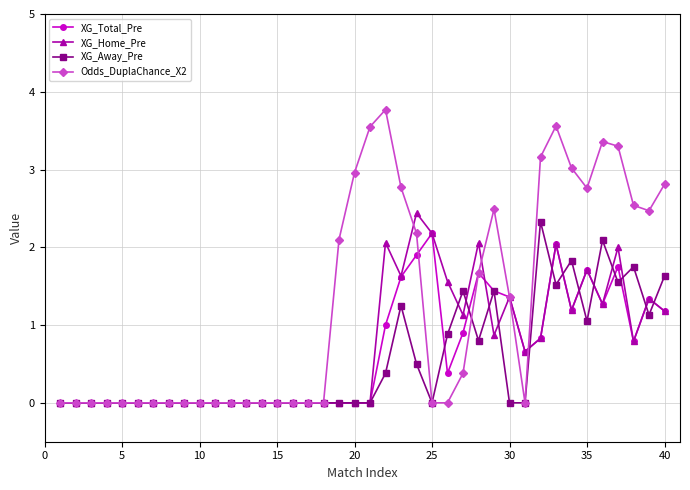

What is the greatest value displayed?

3.8